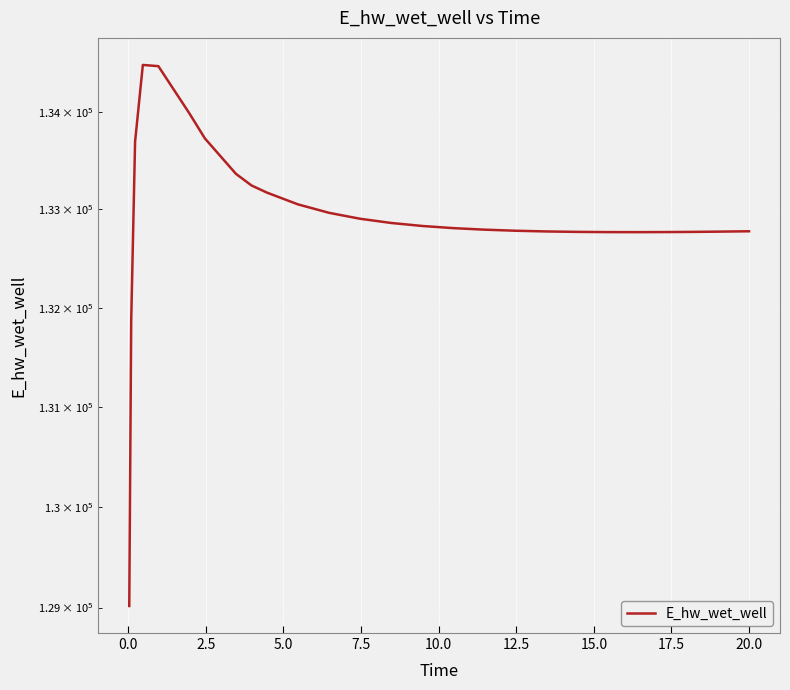

True or false: there are more than 0 points higher than both neighbors.

True